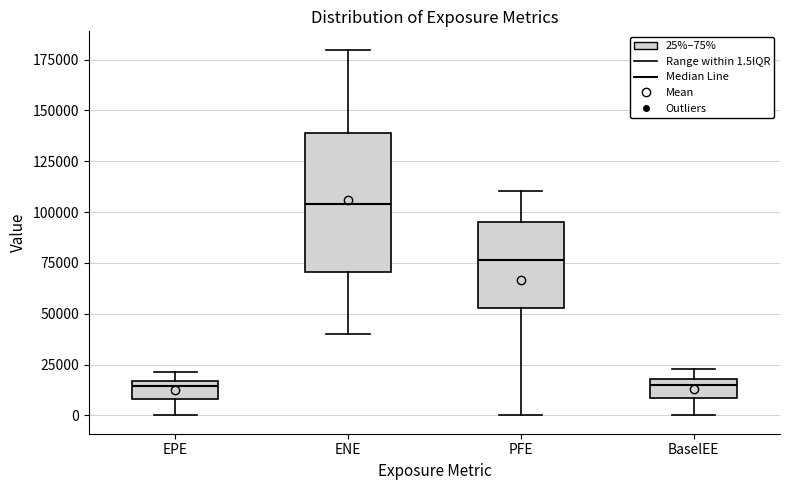

Where does the lower whisker of the box for EPE end on the y-axis? The values are not printed on the chart, so give them approximately, as read against the axis.

0